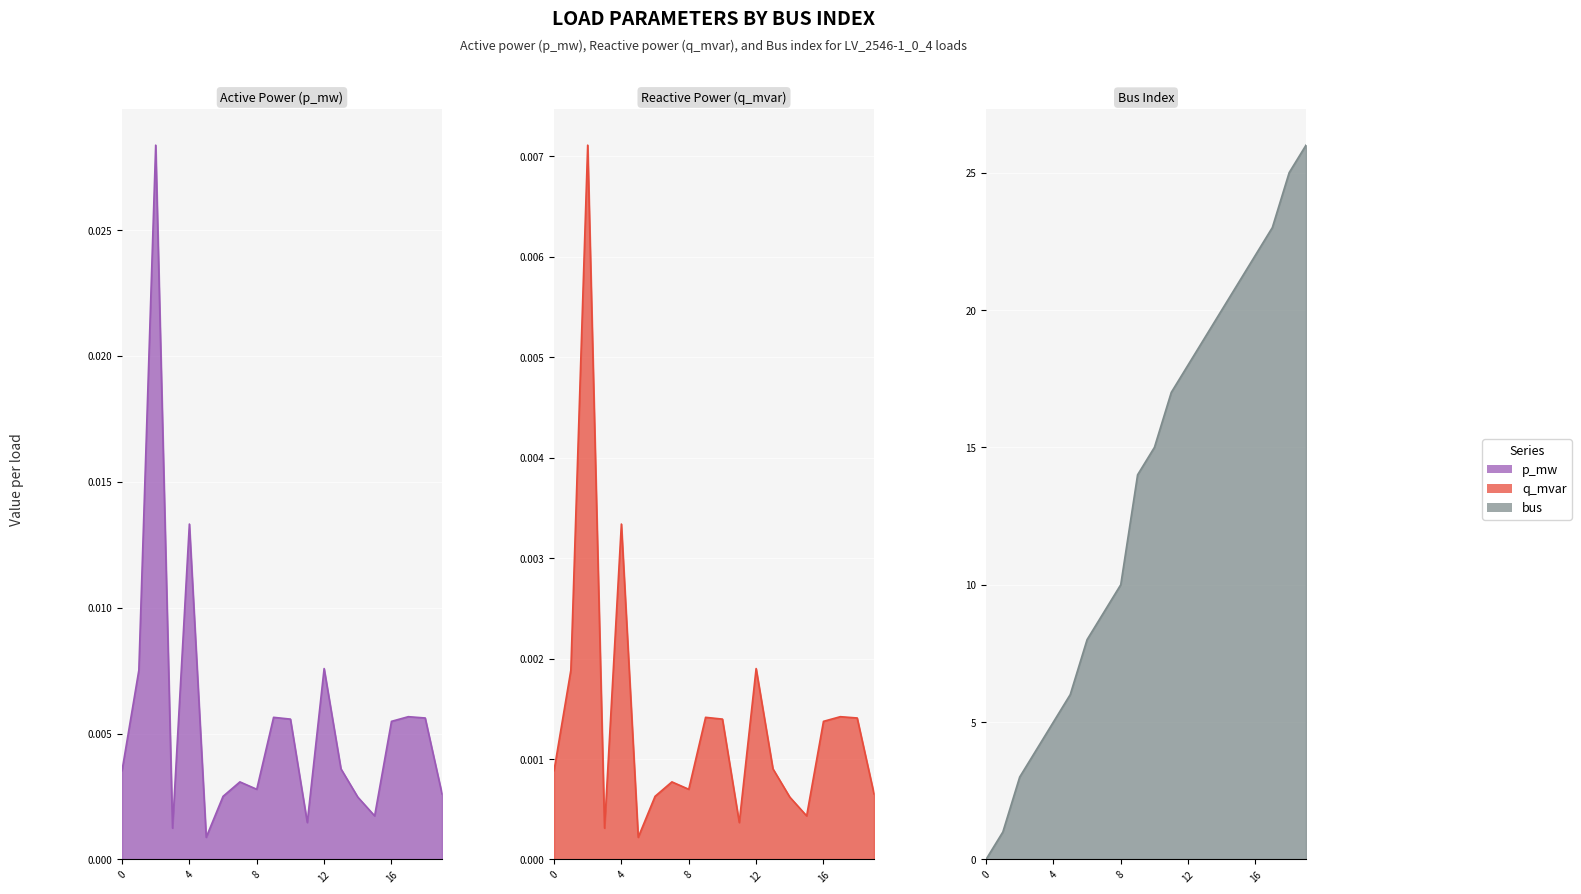

Is the value of p_mw at 1 greater than the value of q_mvar at 8?

No